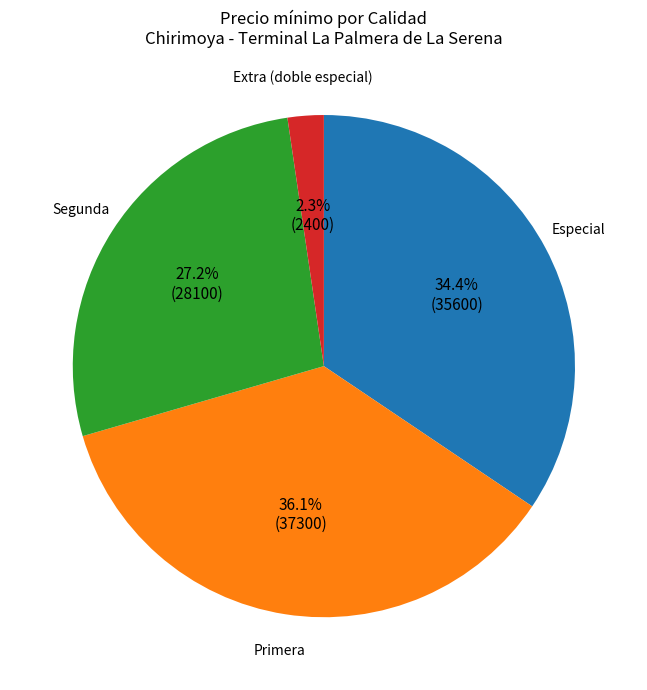

How much of the chart is everything except Extra (doble especial)?

97.7%